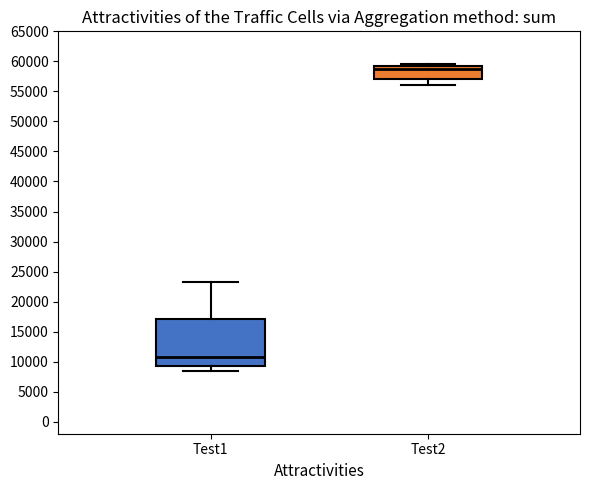

Which box has the lowest median line?

Test1